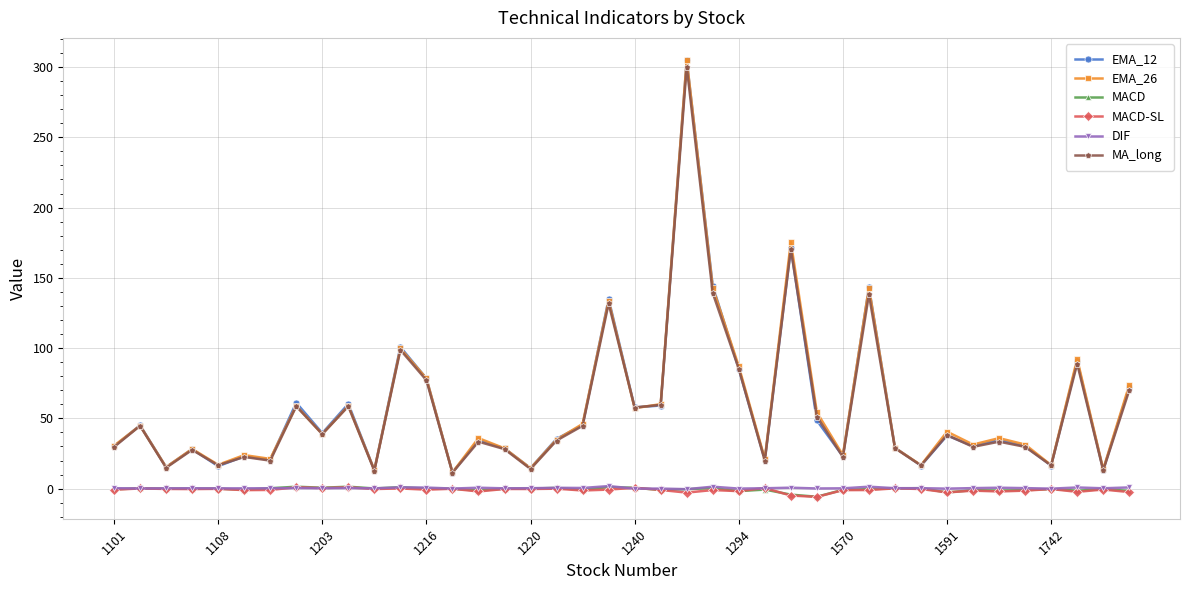

What is the average value of the MACD-SL series?

-1.0